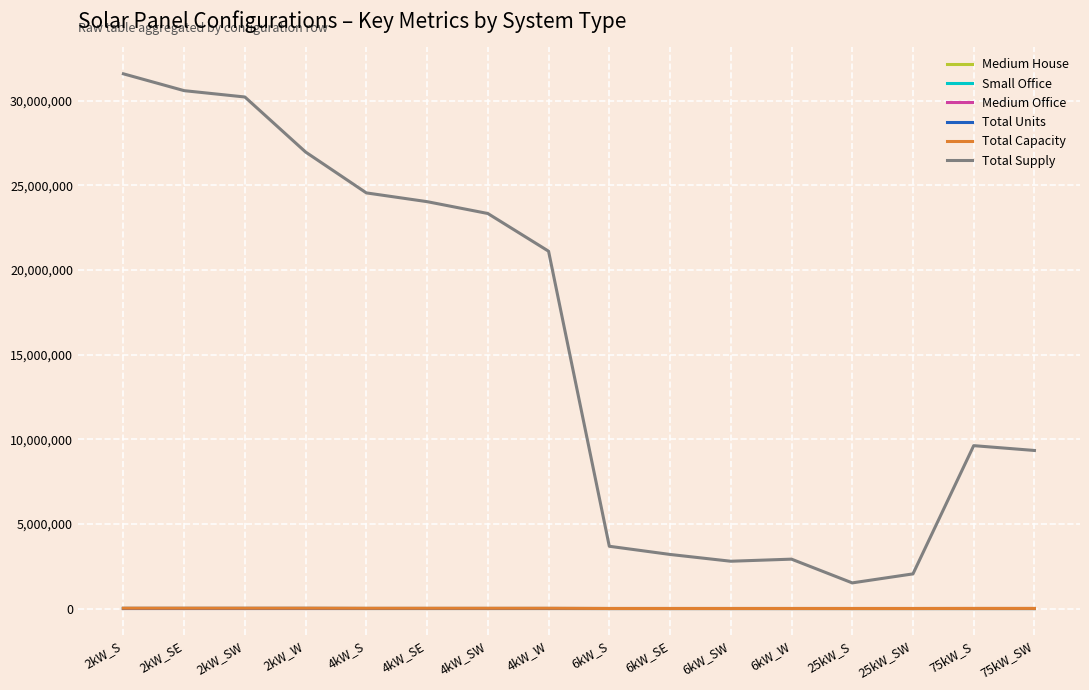

What is the difference between the Medium House values at 75kW_SW and 4kW_W?

1326